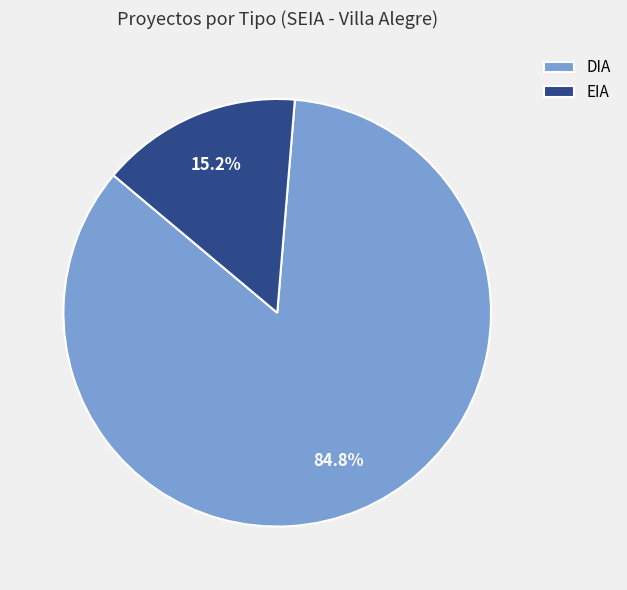

To the nearest percent, what is the average slice percentage?

50%